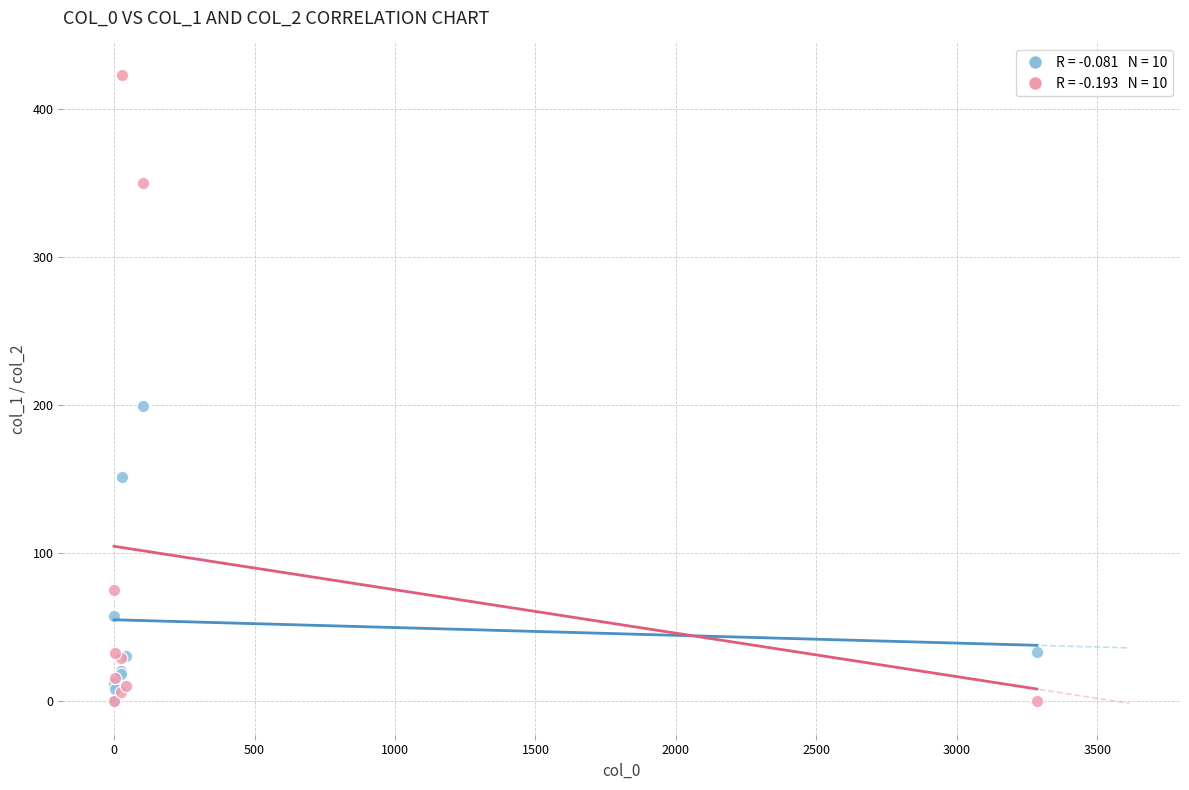

Across all series, what Y value is closest to 211?

199